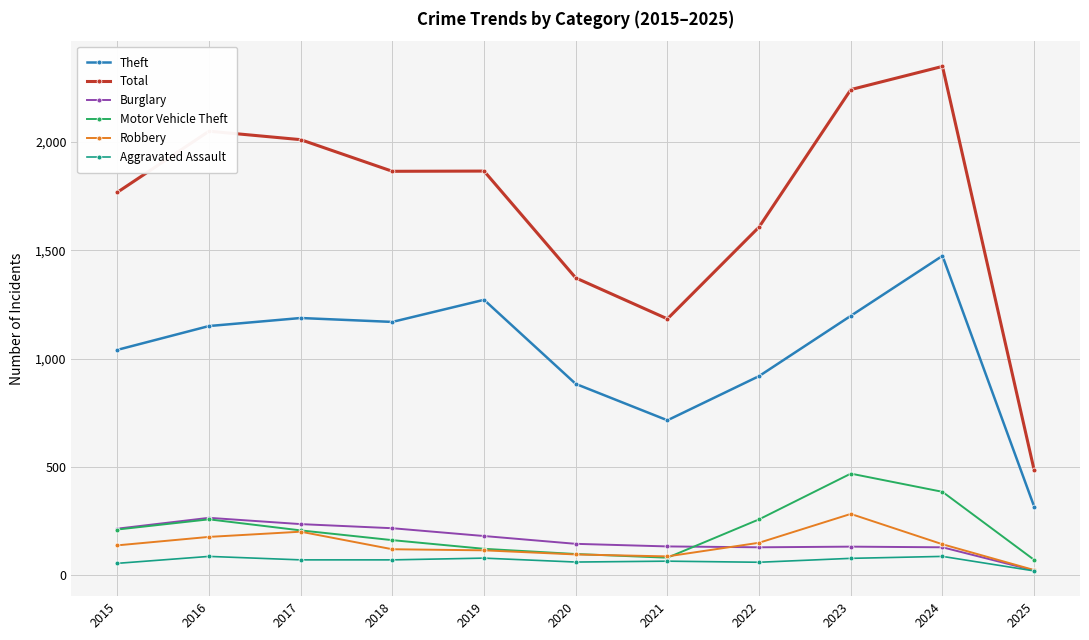

True or false: Total and Robbery intersect in this chart.

False